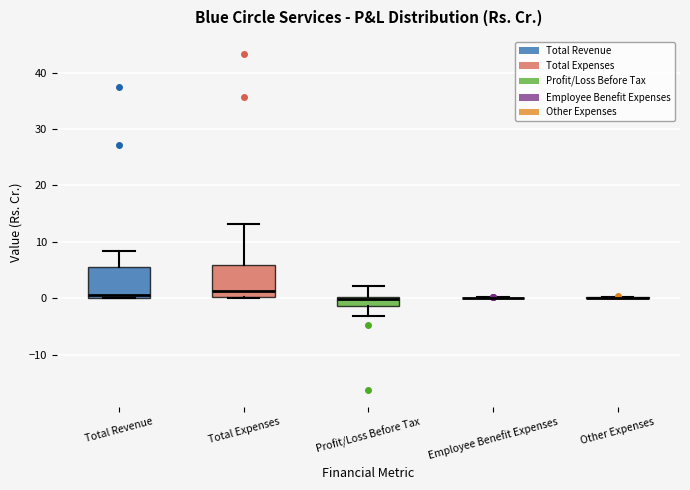

Where does the median line of the box for Total Expenses sit on the y-axis? The values are not printed on the chart, so give them approximately, as read against the axis.

1